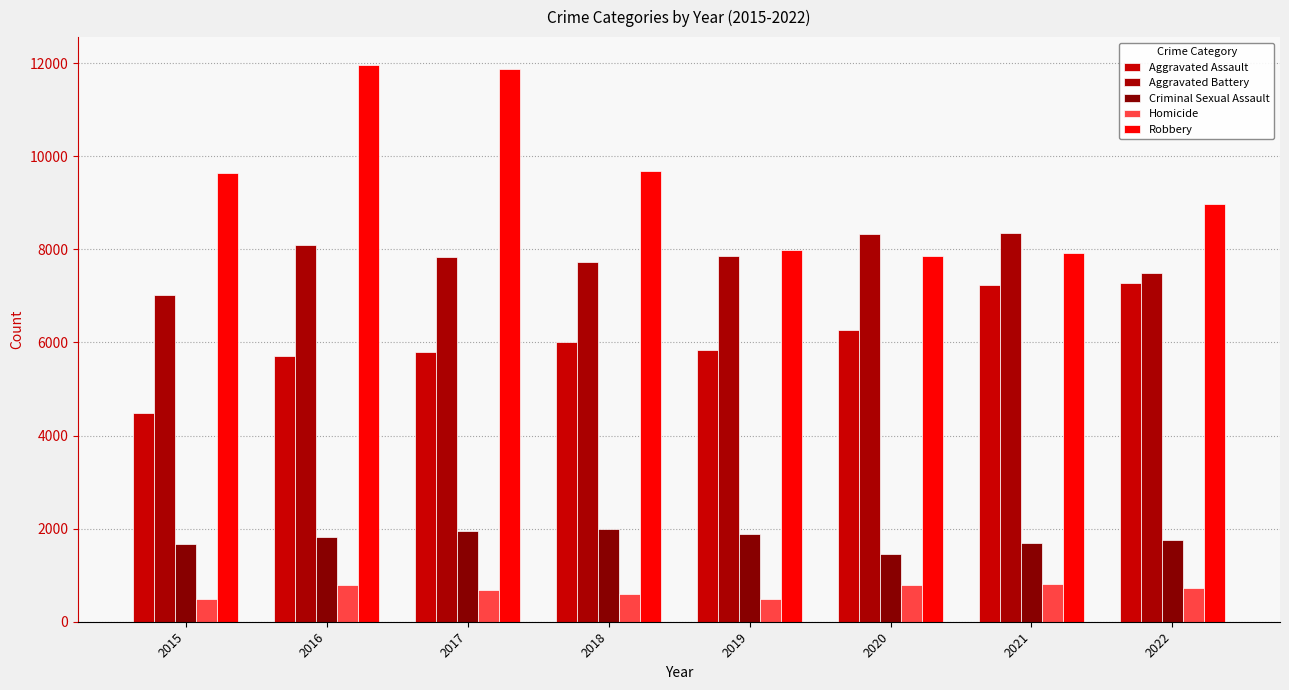

What is the spread (max minus min) of values at 2017?

11208